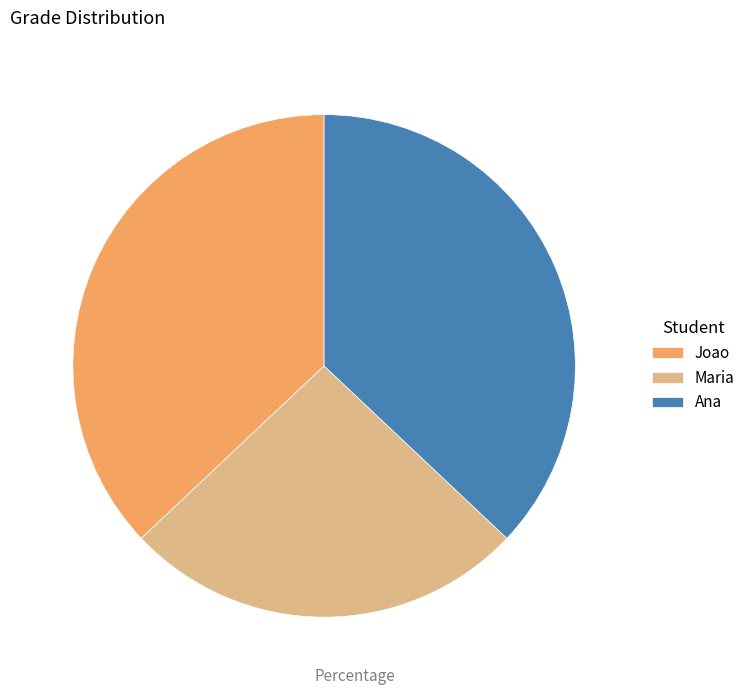

Does Ana represent more than half of the total?

No